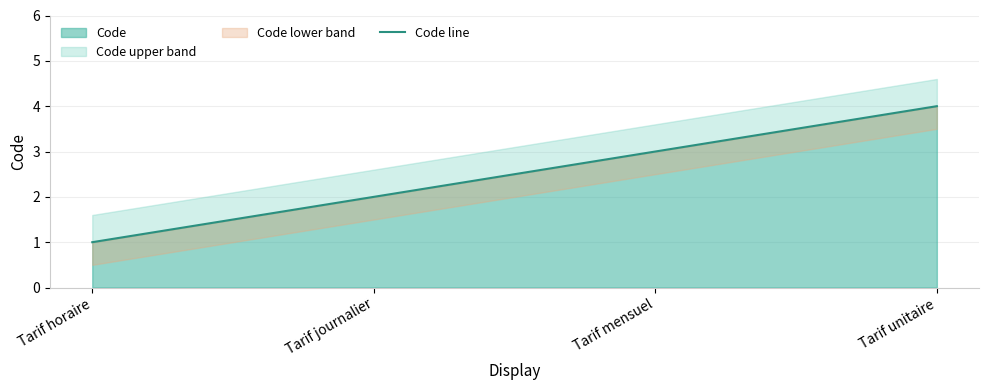

True or false: the data shows 3 at Tarif mensuel.

True